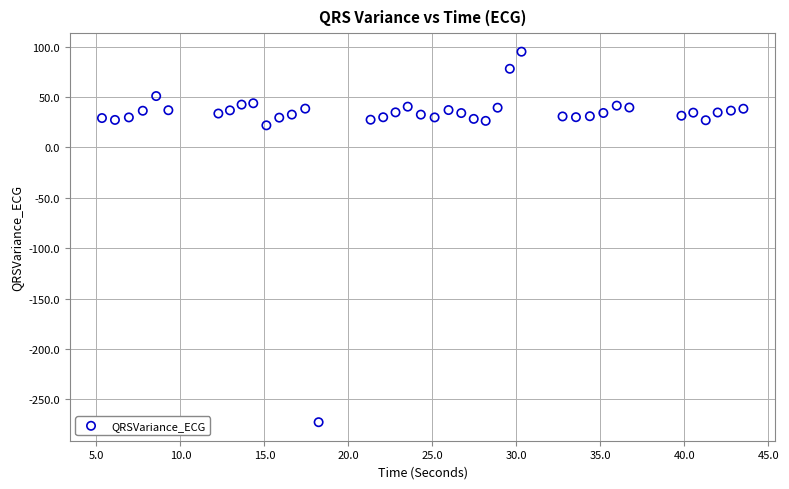

What Y value in the scatter plot is closest to -88?

21.9